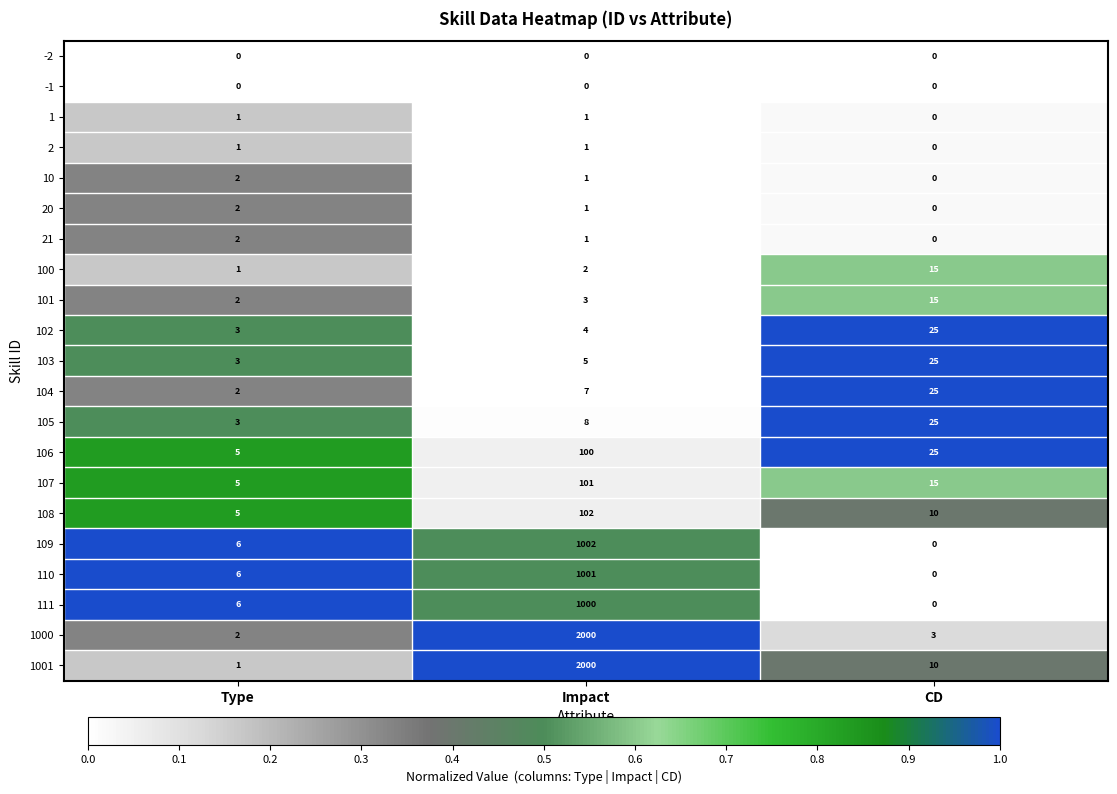

The value of 1000 at CD is 3. True or false?

True